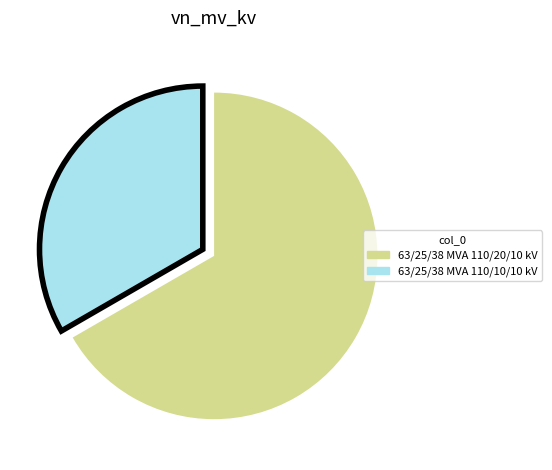

Which category accounts for the majority?

63/25/38 MVA 110/20/10 kV